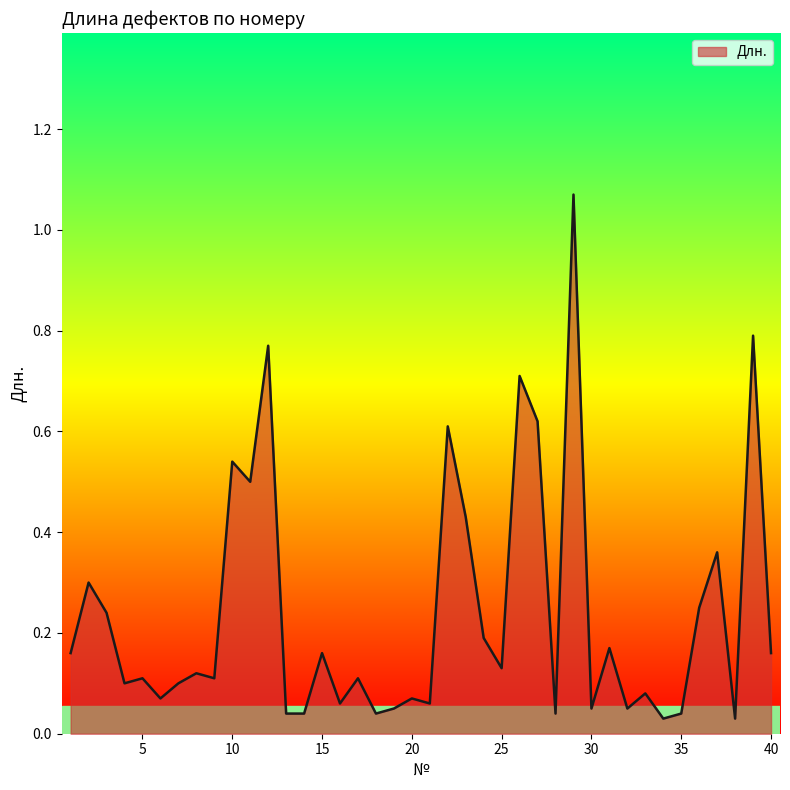

What is the difference between the maximum and minimum values?

1.0